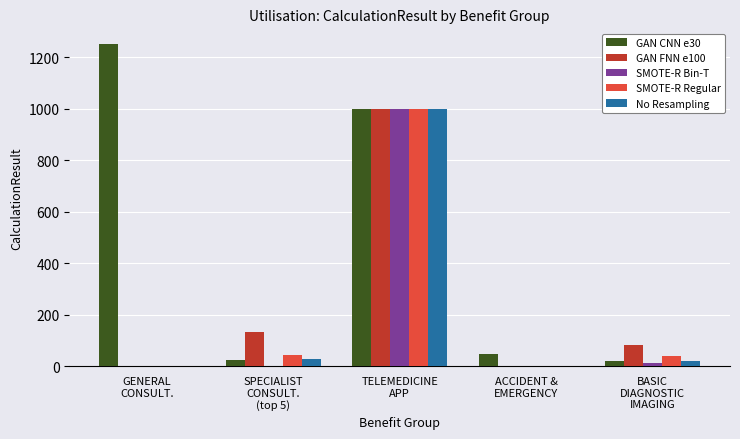

Is it true that No Resampling equals 0 at GENERAL
CONSULT.?

True